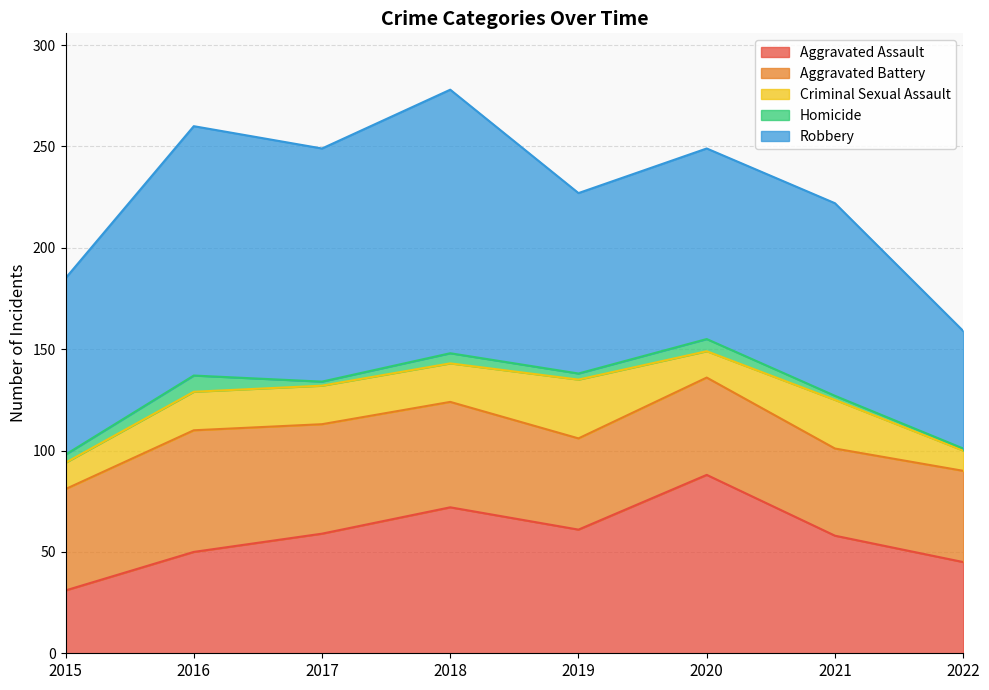

How many data points in Criminal Sexual Assault are above 19?

2